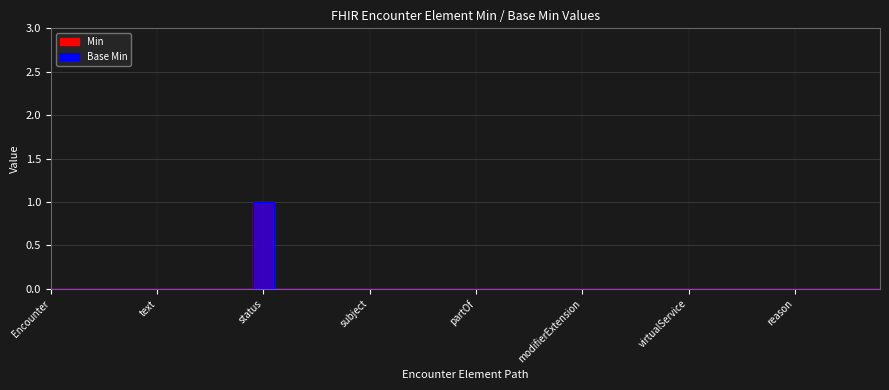

True or false: Base Min and Min cross at least once.

False